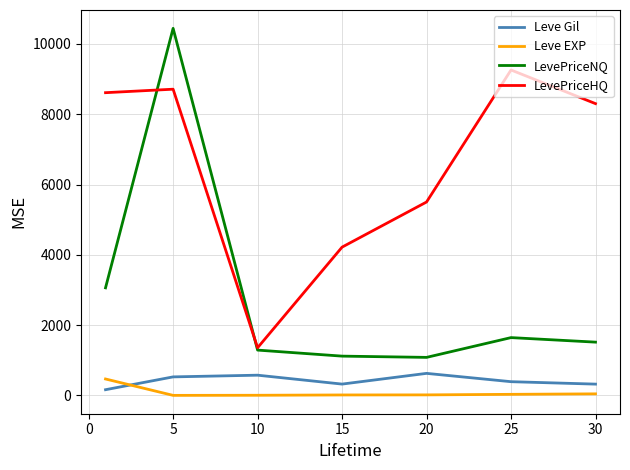

What is the highest value of the LevePriceNQ series?

10444.3